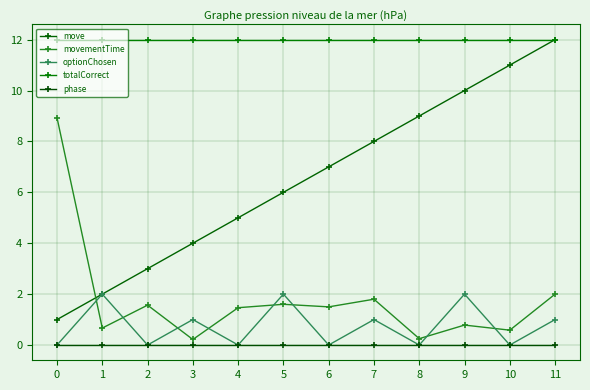

Count the optionChosen values in the range 0 to 2.

12